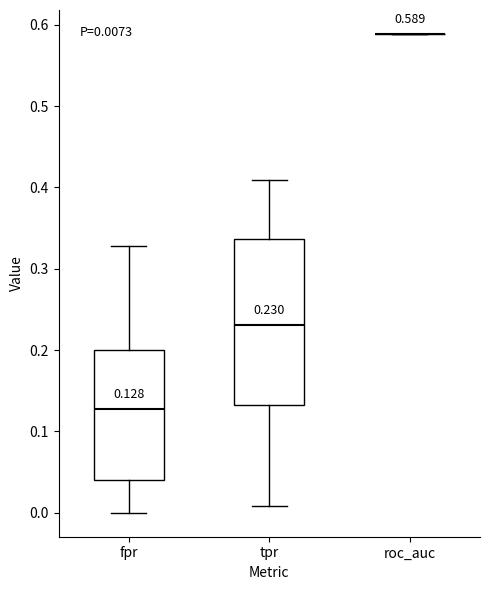

Comparing the boxes themselves (not the whiskers), which one is the tallest?

tpr